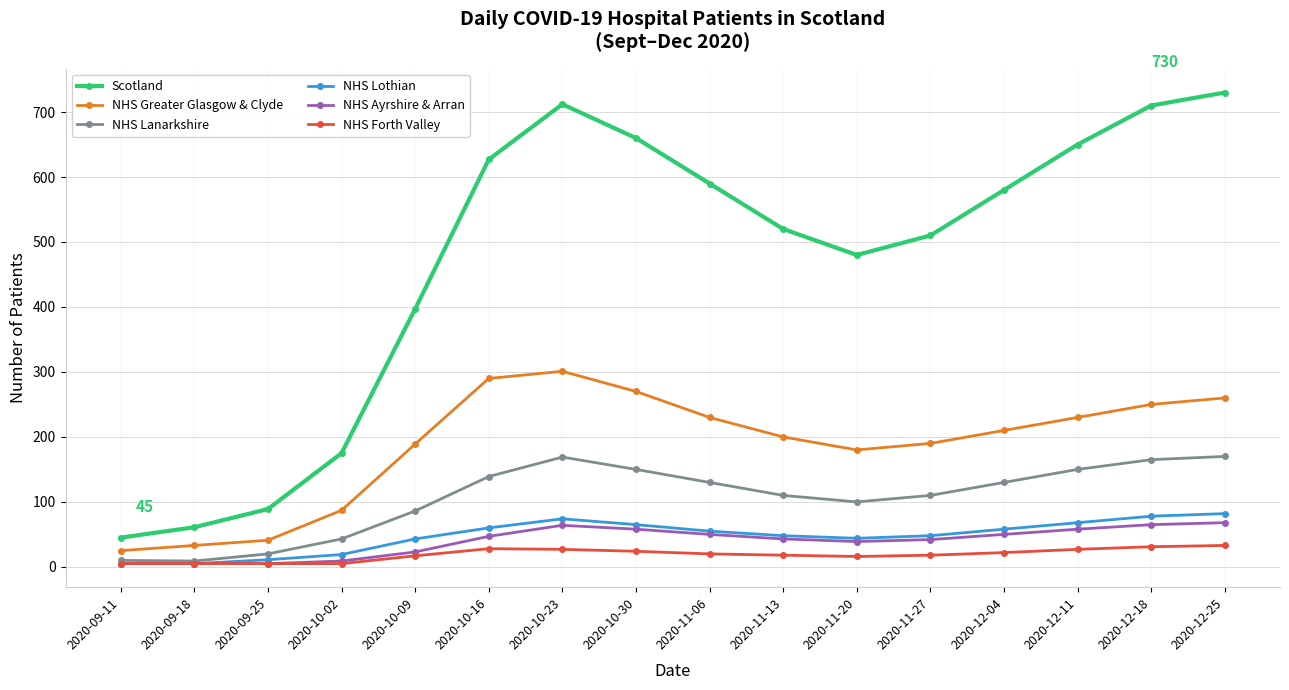

True or false: Scotland and NHS Forth Valley cross at least once.

False